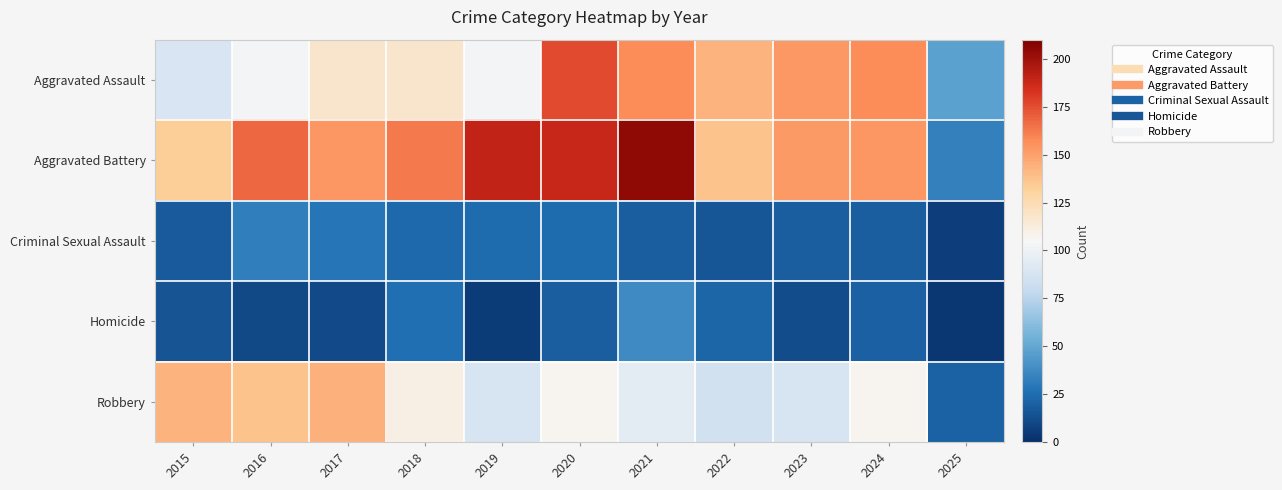

How many series are shown in this chart?

5